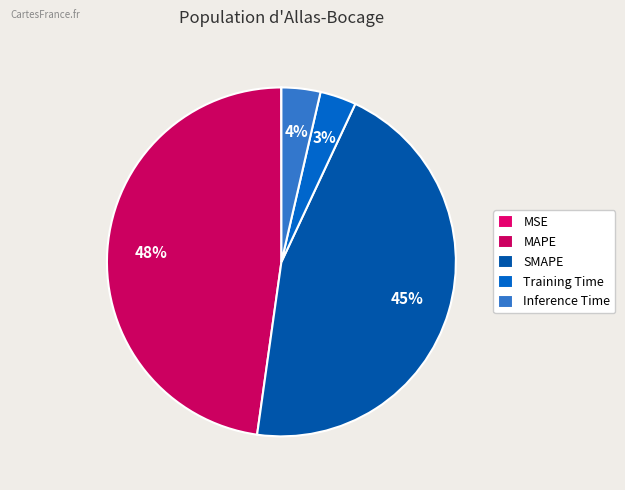

What is the total percentage of Inference Time and MSE?

3.6%